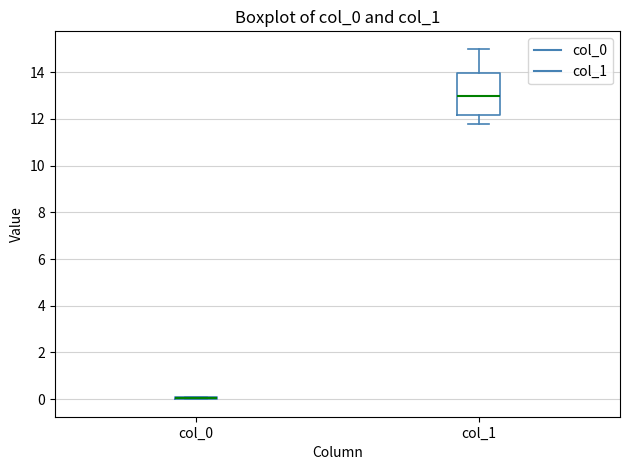

Reading left to right, read every box against the y-axis: the position of its median line, the range the box covers, and the ends of its whiskers. The values are not printed on the chart, so give them approximately, as read against the axis.

col_0: box collapsed to a line at 0.0, whiskers 0.0 to 0.2
col_1: median 13.0, box 12.2 to 14.0, whiskers 11.8 to 15.0